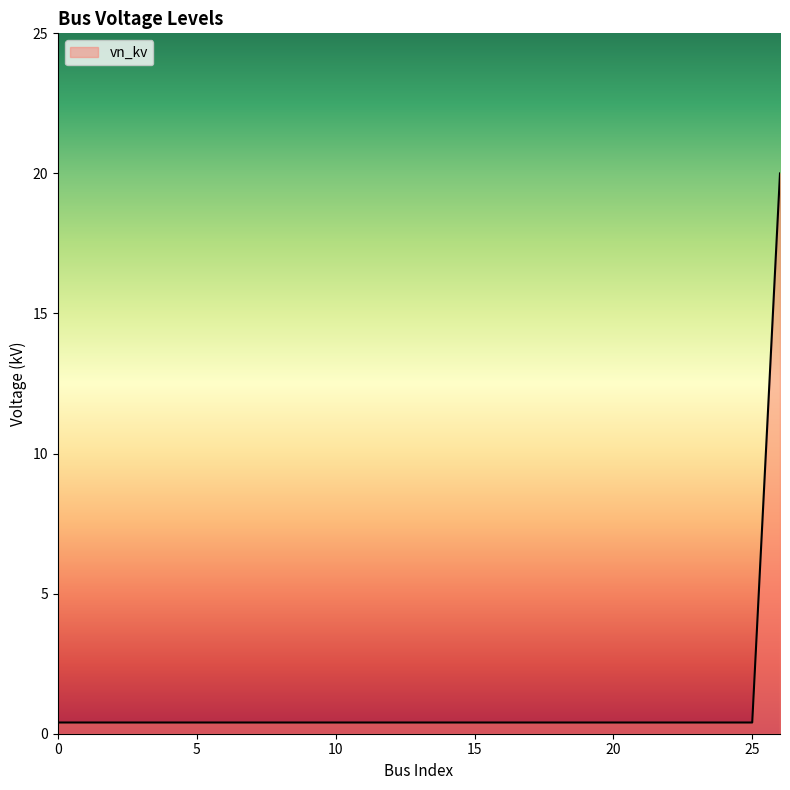

What is the maximum value shown in the chart?

20.0